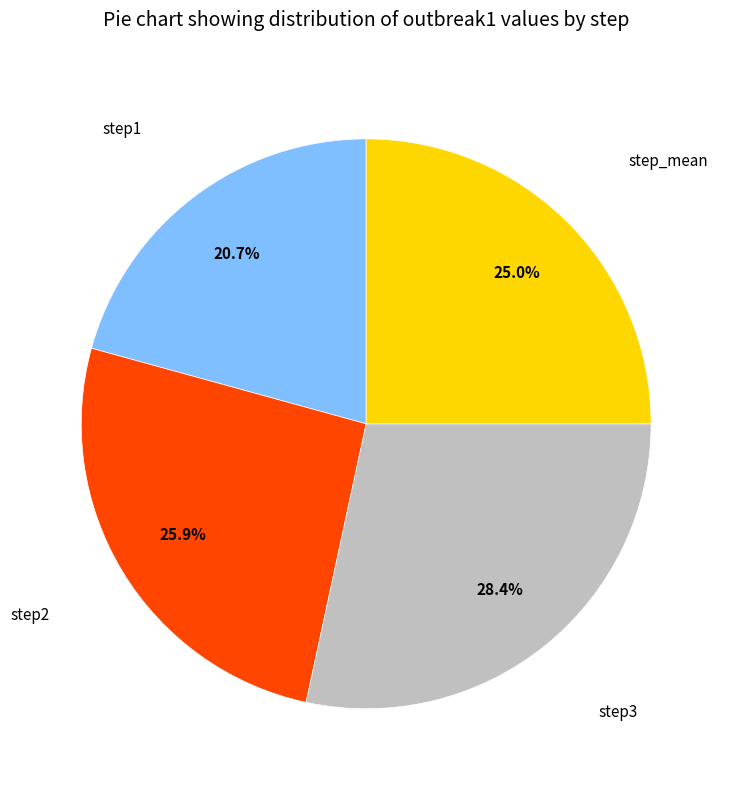

Is there any slice that represents more than half of the pie?

No